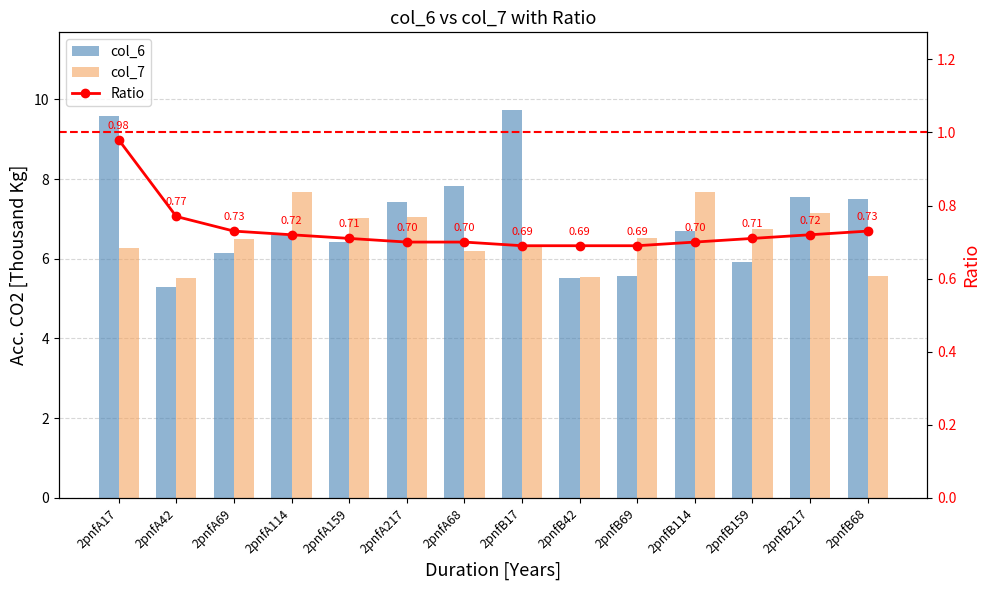

What is the sum of the col_7 values at 2pnfA114 and 2pnfB114?

15.4